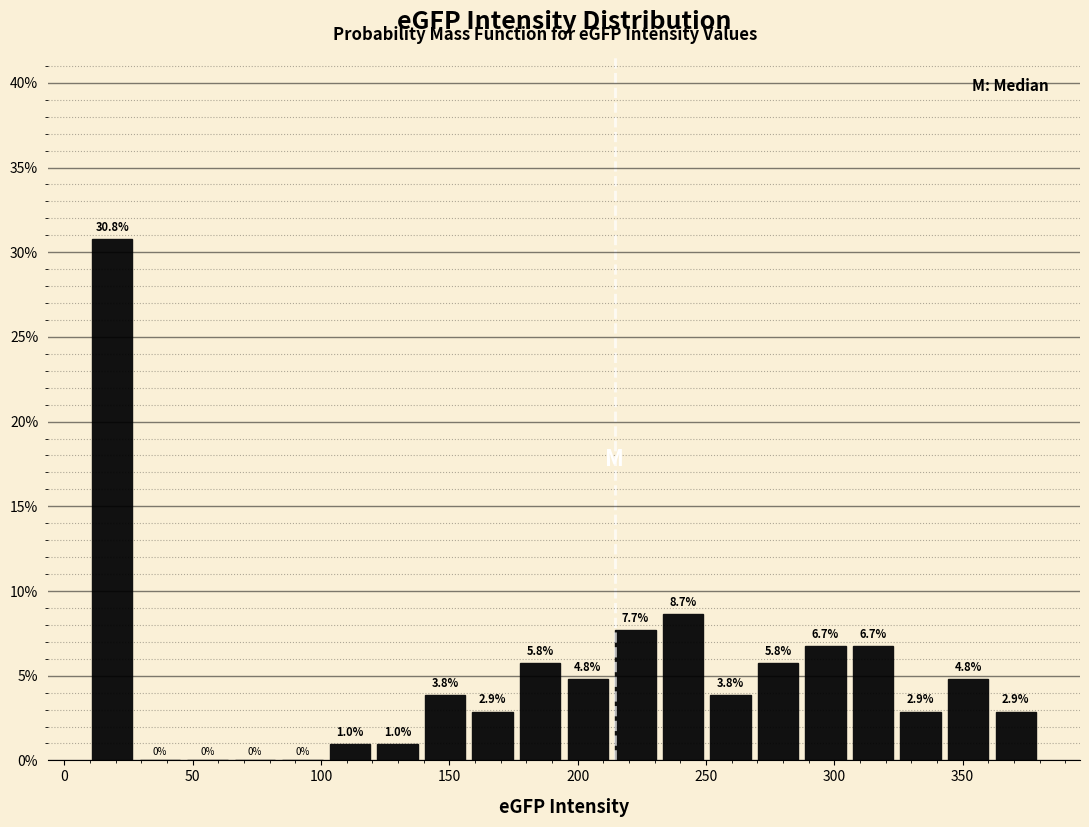

Read against the x-axis, roughly where is the centre of the tallest bar?

20